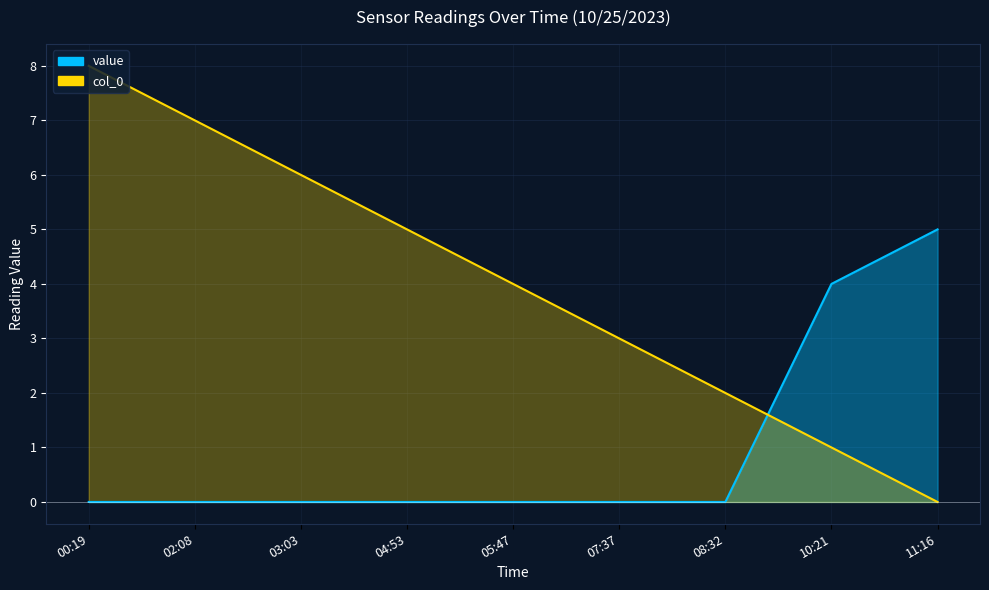

Which series changed the most between 05:47 and 08:32?

col_0